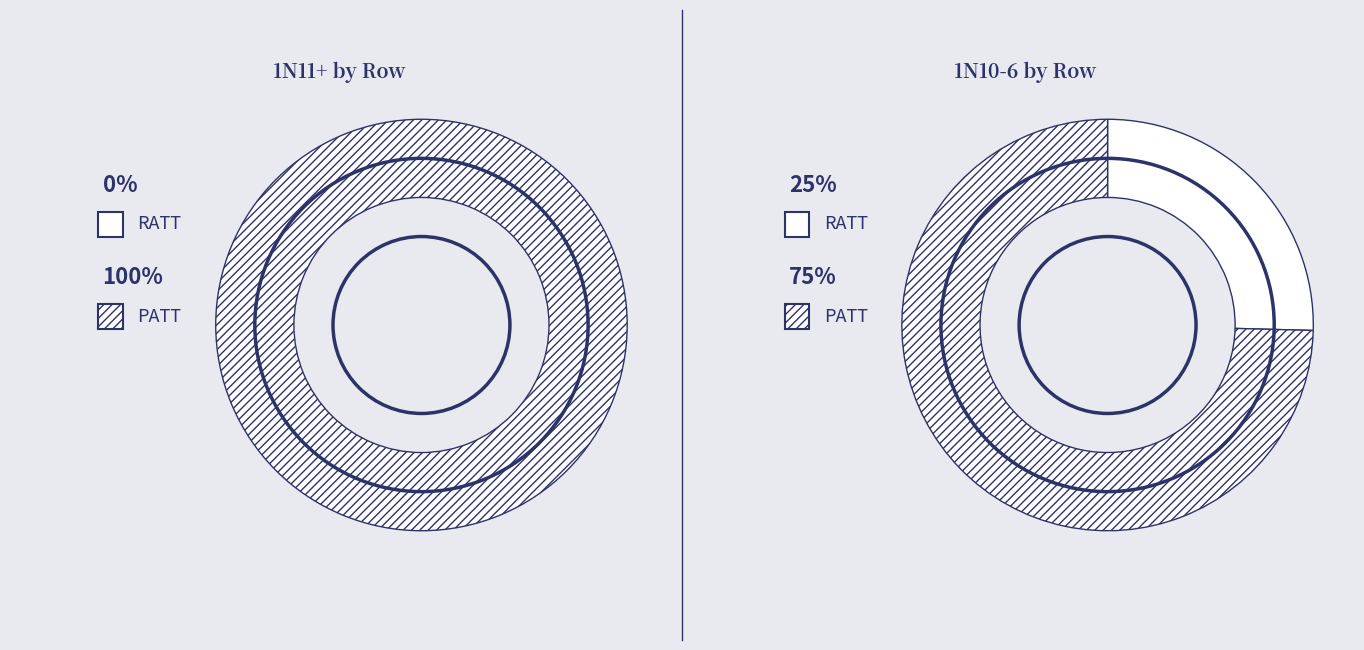

Rank the series by their average value, from highest to lowest.

PATT, RATT